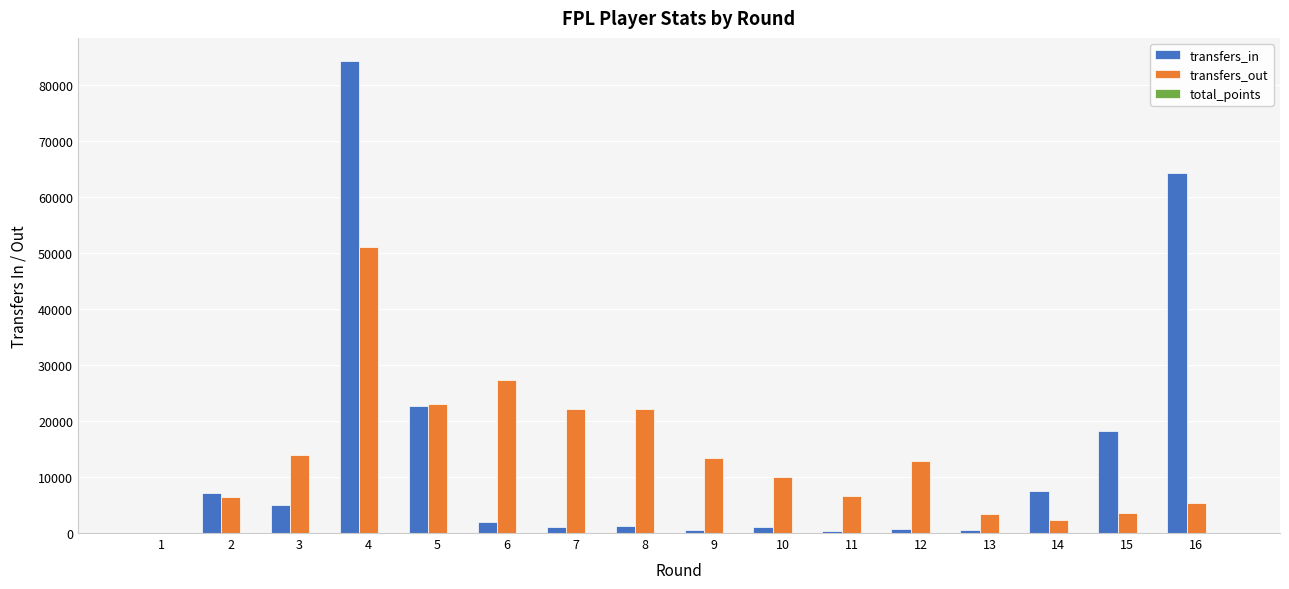

How many data points does each series have?

16